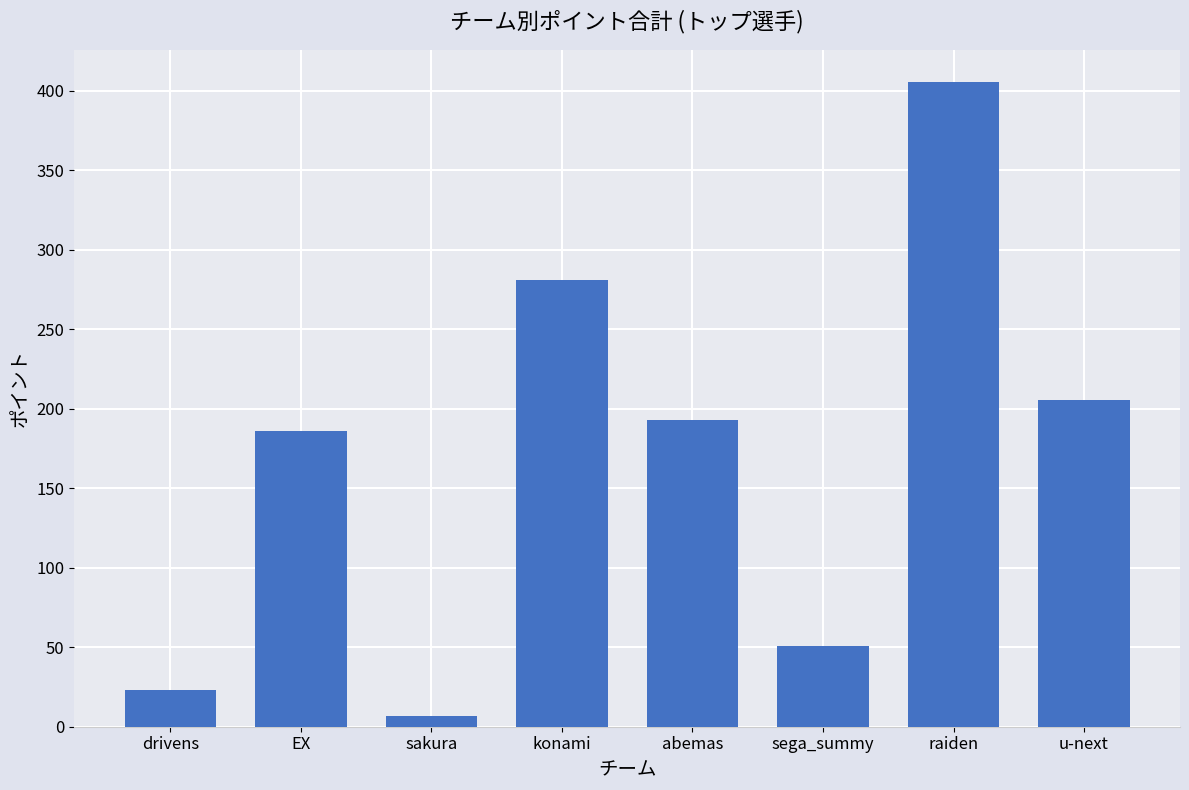

What is the sum of the values at sakura and abemas?

199.8